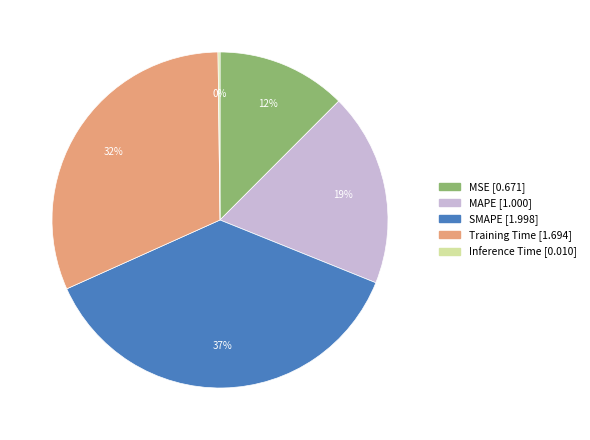

Which slice is the largest?

SMAPE